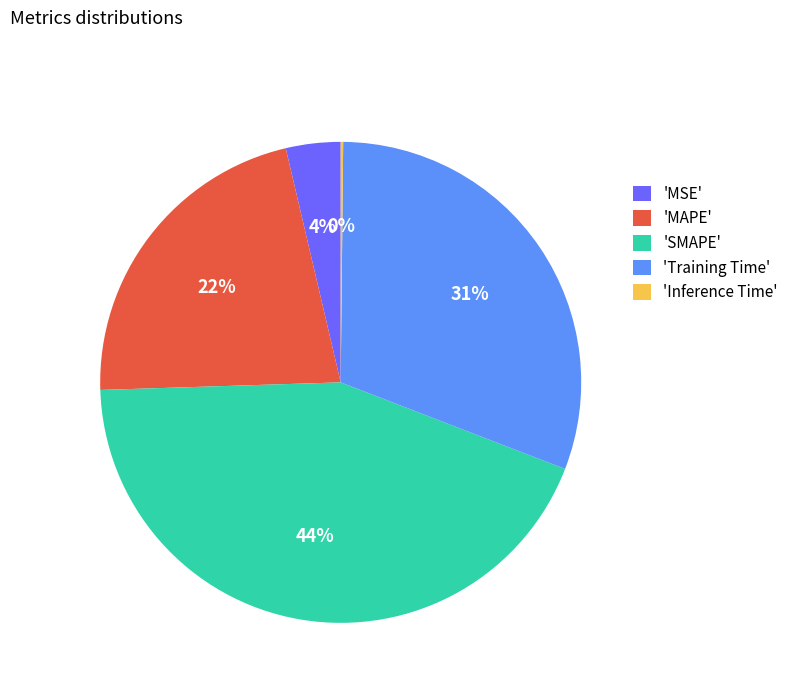

Is the sum of 'Training Time' and 'SMAPE' greater than half?

Yes